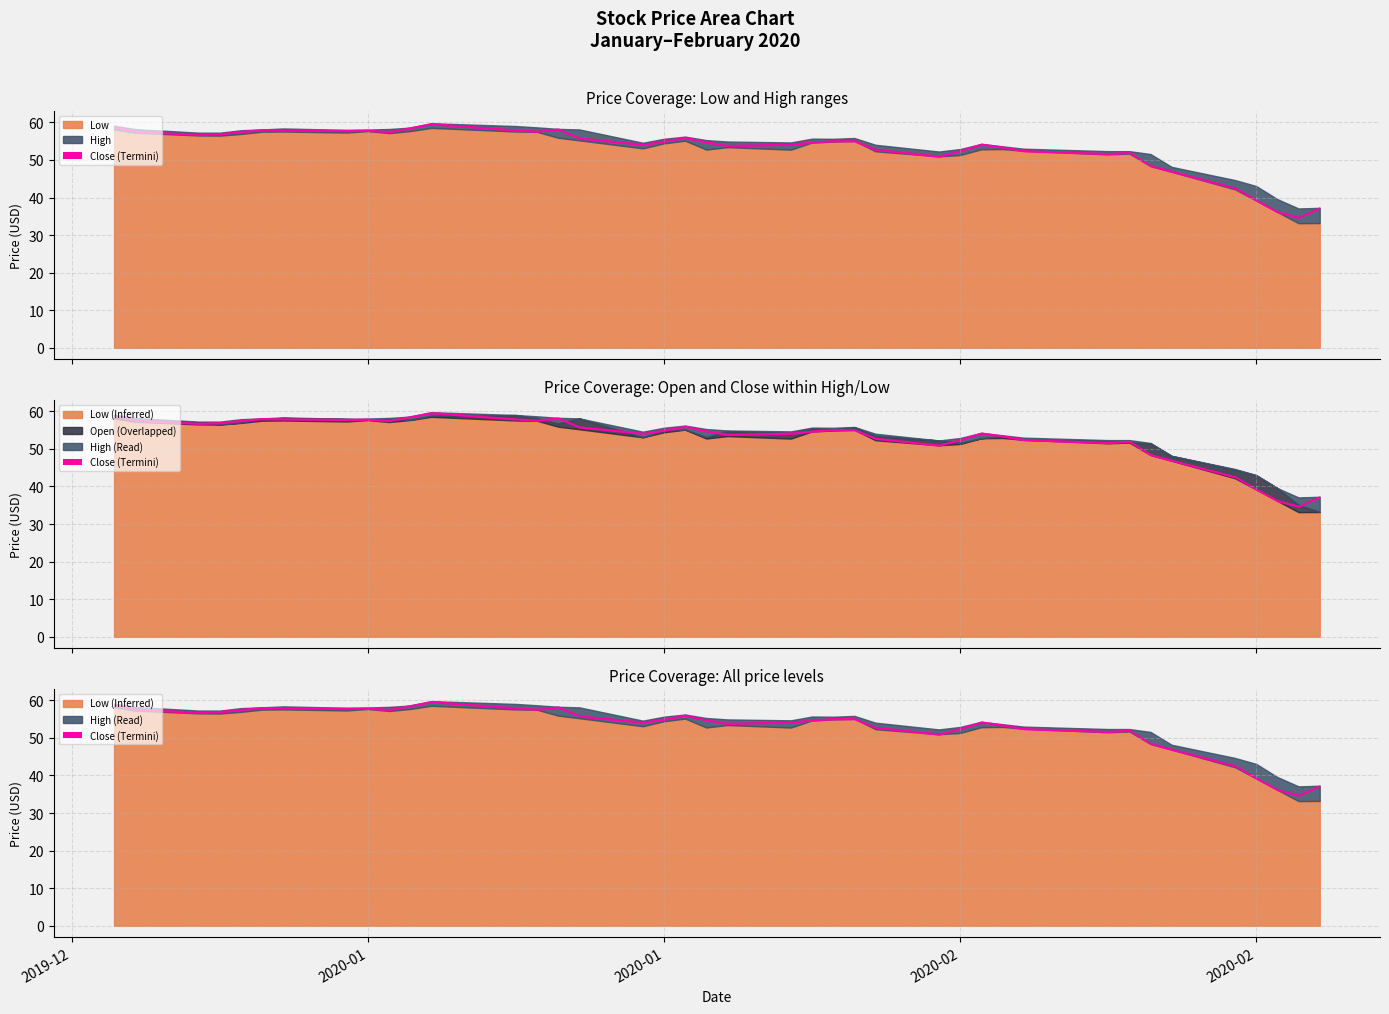

Which series has the widest spread of values?

Open